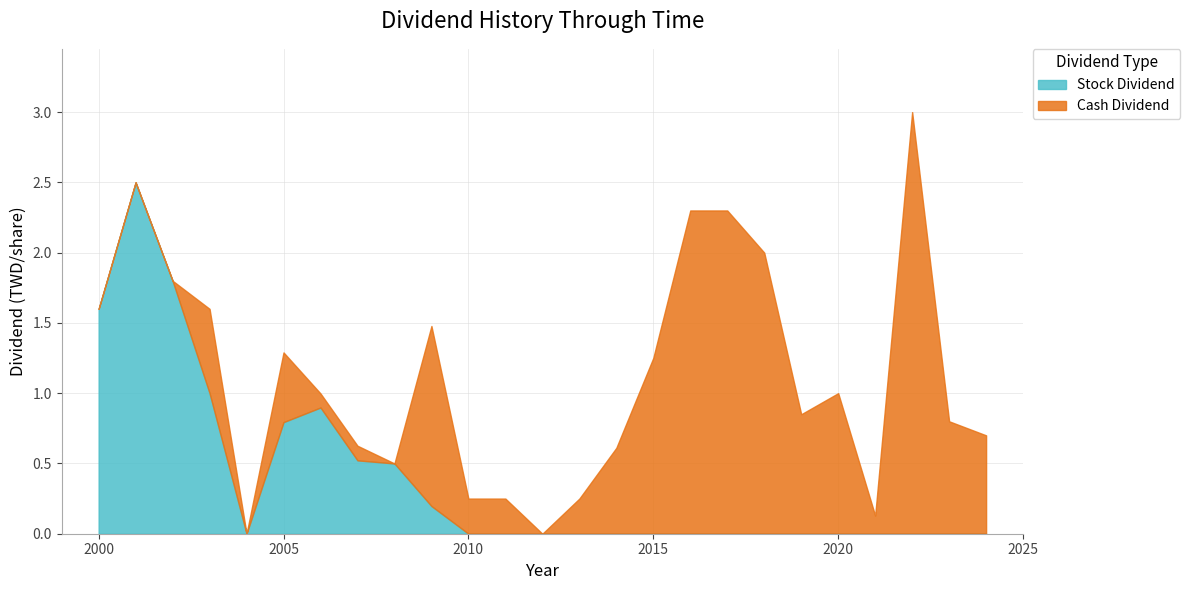

What is the maximum value for Stock Dividend?

2.5